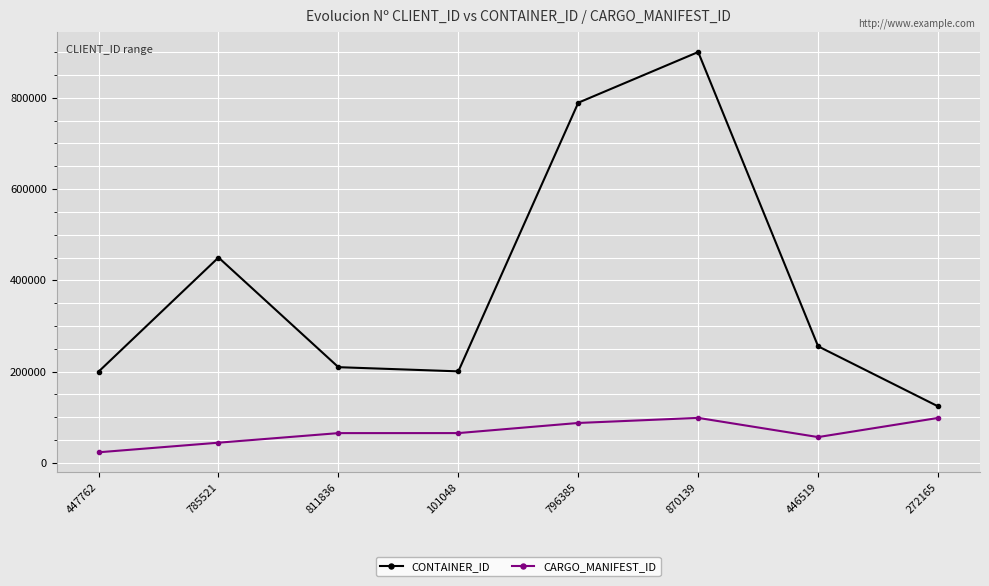

True or false: CARGO_MANIFEST_ID and CONTAINER_ID cross at least once.

False